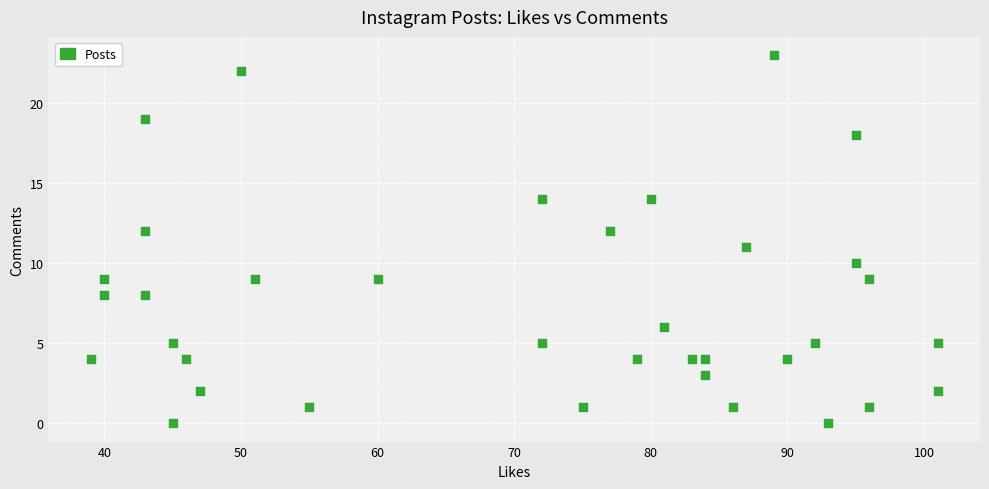

What is the range of X values (max minus min)?

62